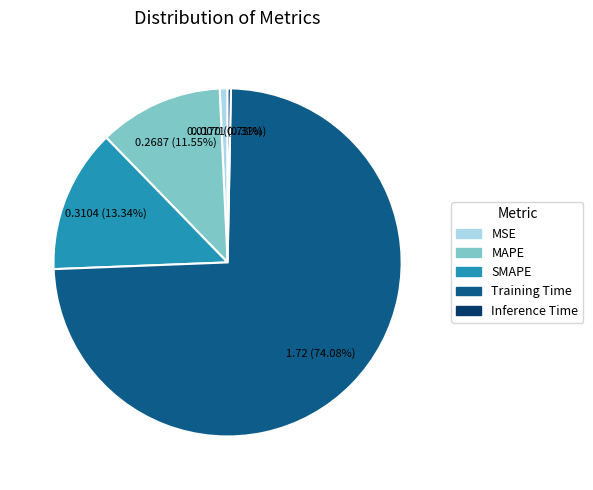

What is the ratio of the value at MAPE to the value at Training Time?

0.2